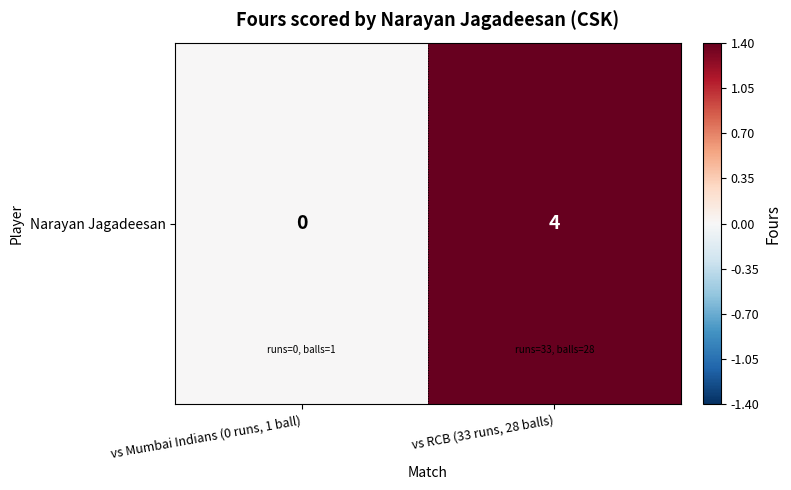

Between vs RCB (33 runs, 28 balls) and vs Mumbai Indians (0 runs, 1 ball), which is larger?

vs RCB (33 runs, 28 balls)